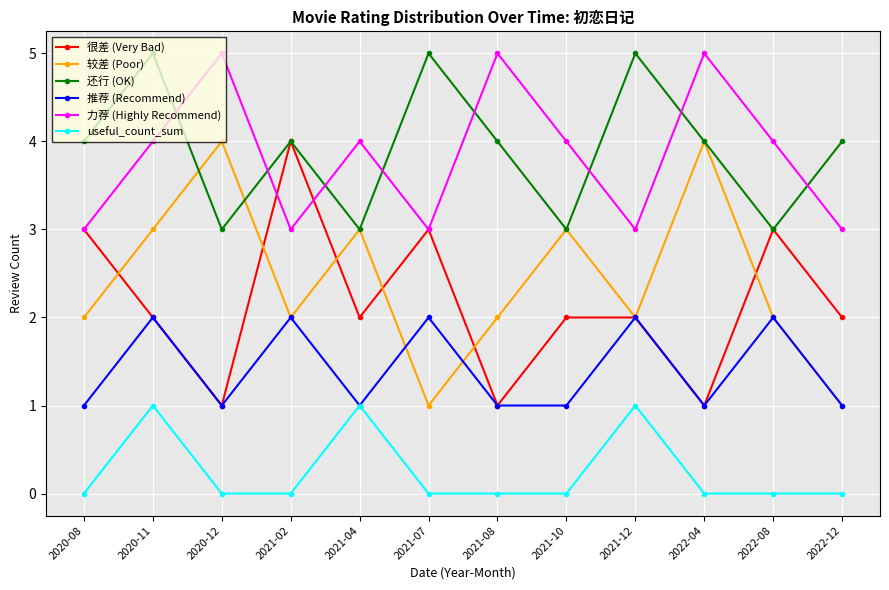

Reading right to left, list all the values displayed in this chart.

很差 (Very Bad): 2	3	1	2	2	1	3	2	4	1	2	3
较差 (Poor): 1	2	4	2	3	2	1	3	2	4	3	2
还行 (OK): 4	3	4	5	3	4	5	3	4	3	5	4
推荐 (Recommend): 1	2	1	2	1	1	2	1	2	1	2	1
力荐 (Highly Recommend): 3	4	5	3	4	5	3	4	3	5	4	3
useful_count_sum: 0	0	0	1	0	0	0	1	0	0	1	0